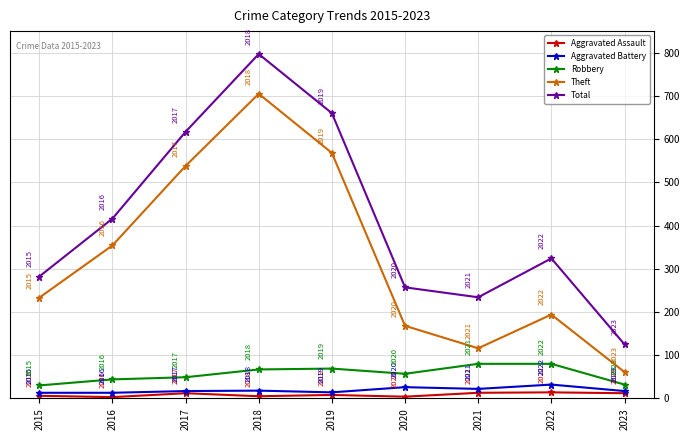

Reading left to right, extract all data points from this chart.

Aggravated Assault: 6	3	12	5	8	4	13	14	12
Aggravated Battery: 13	13	17	18	14	26	22	32	17
Robbery: 30	44	49	67	69	57	80	80	32
Theft: 233	354	538	705	568	168	116	194	61
Total: 282	416	617	797	660	257	234	324	125